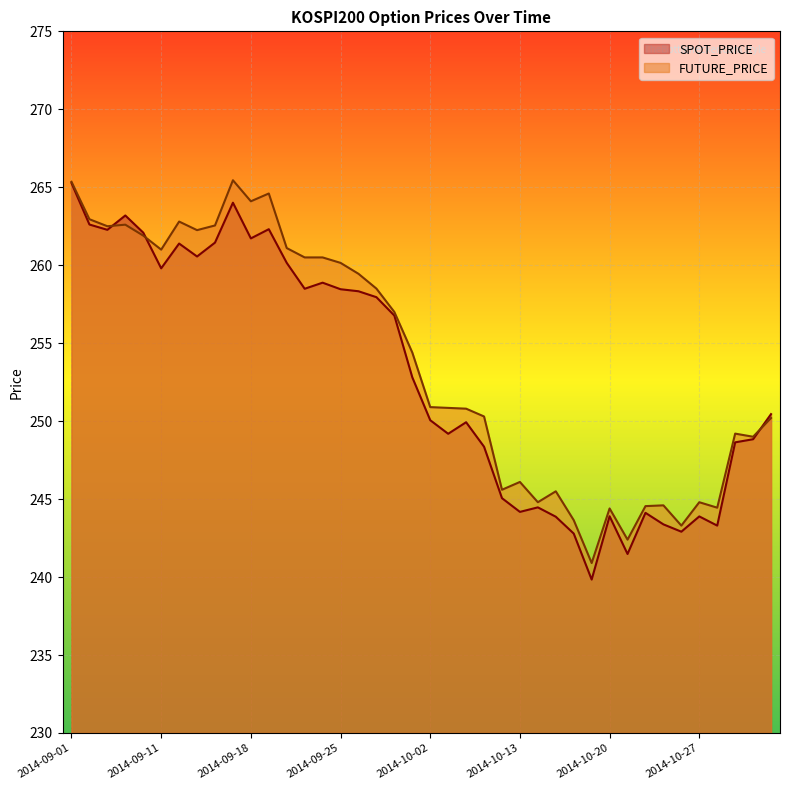

The value of FUTURE_PRICE at 2014-10-23 is 326.8. True or false?

False